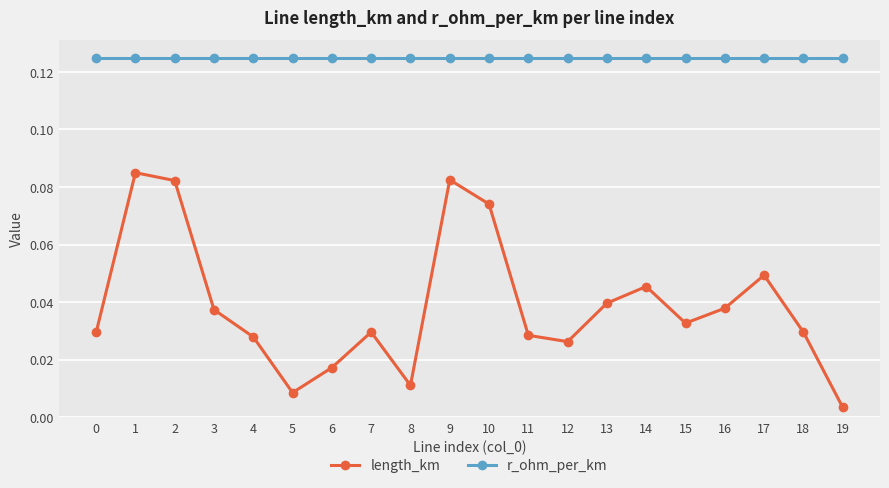

Where is the first local maximum for length_km?

1